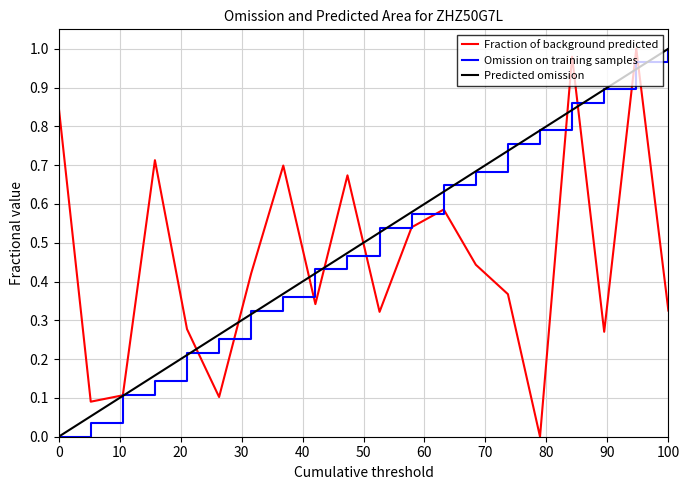

Reading left to right, extract all data points from this chart.

Fraction of background predicted: 0.9	0.1	0.1	0.7	0.3	0.1	0.4	0.7	0.3	0.7	0.3	0.5	0.6	0.4	0.4	0.0	1.0	0.3	1.0	0.3
Omission on training samples: 0.0	0.0	0.1	0.1	0.2	0.3	0.3	0.4	0.4	0.5	0.5	0.6	0.6	0.7	0.8	0.8	0.9	0.9	1.0	1.0
Predicted omission: 0.0	0.1	0.1	0.2	0.2	0.3	0.3	0.4	0.4	0.5	0.5	0.6	0.6	0.7	0.7	0.8	0.8	0.9	0.9	1.0